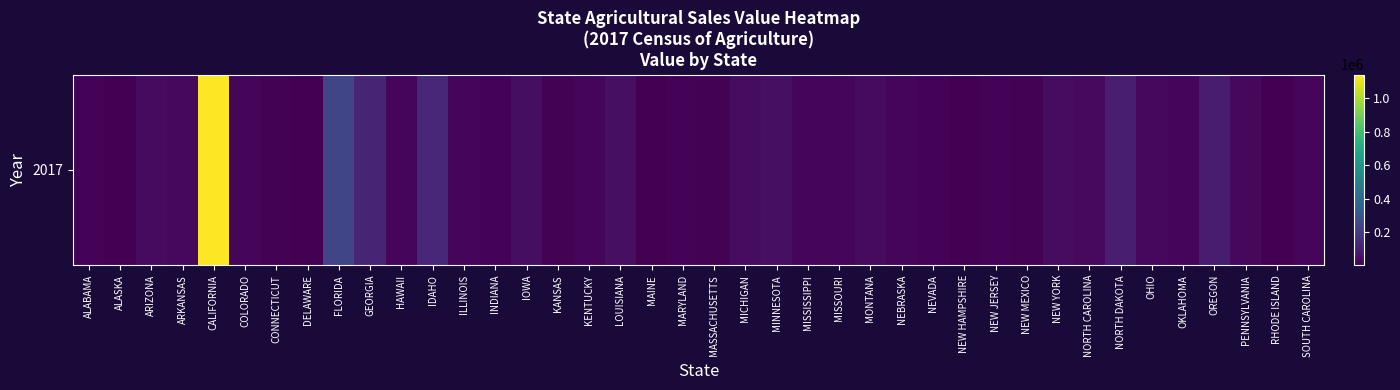

What value does the data have at PENNSYLVANIA?

26169